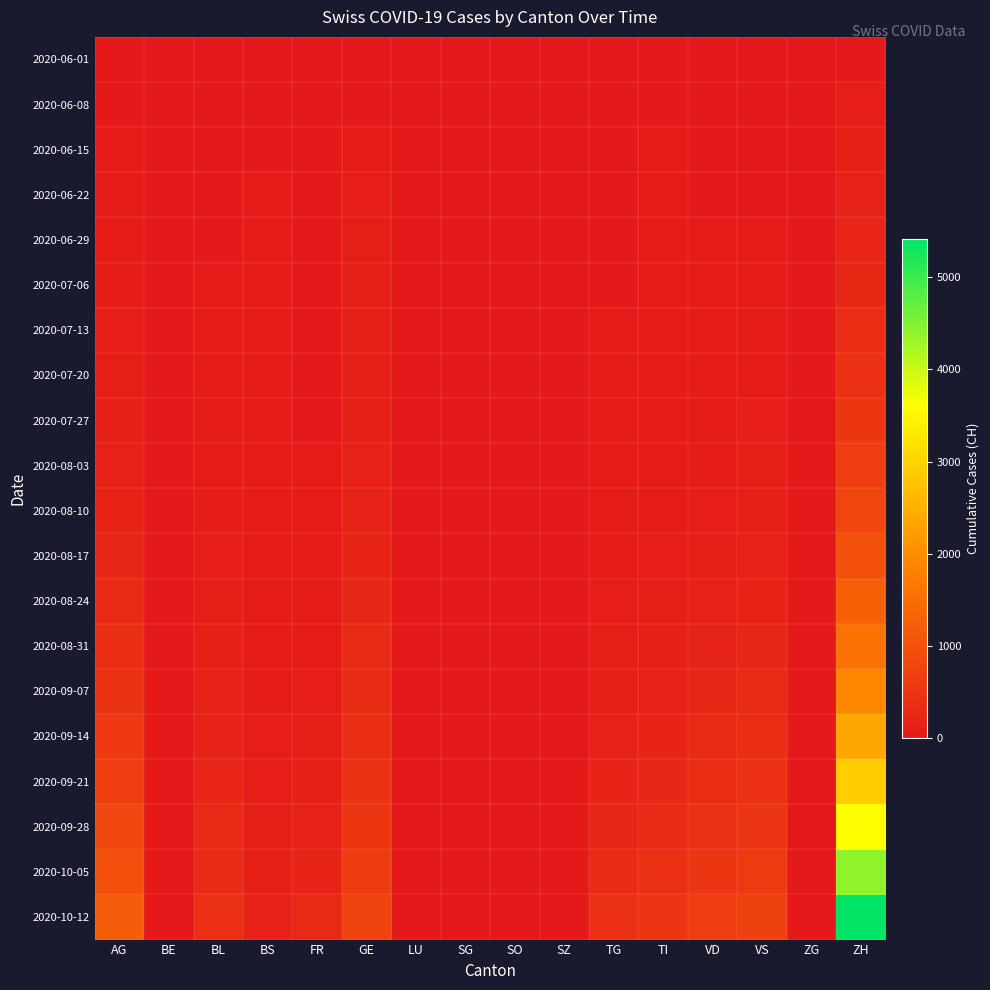

Count the number of data series in this chart.

20